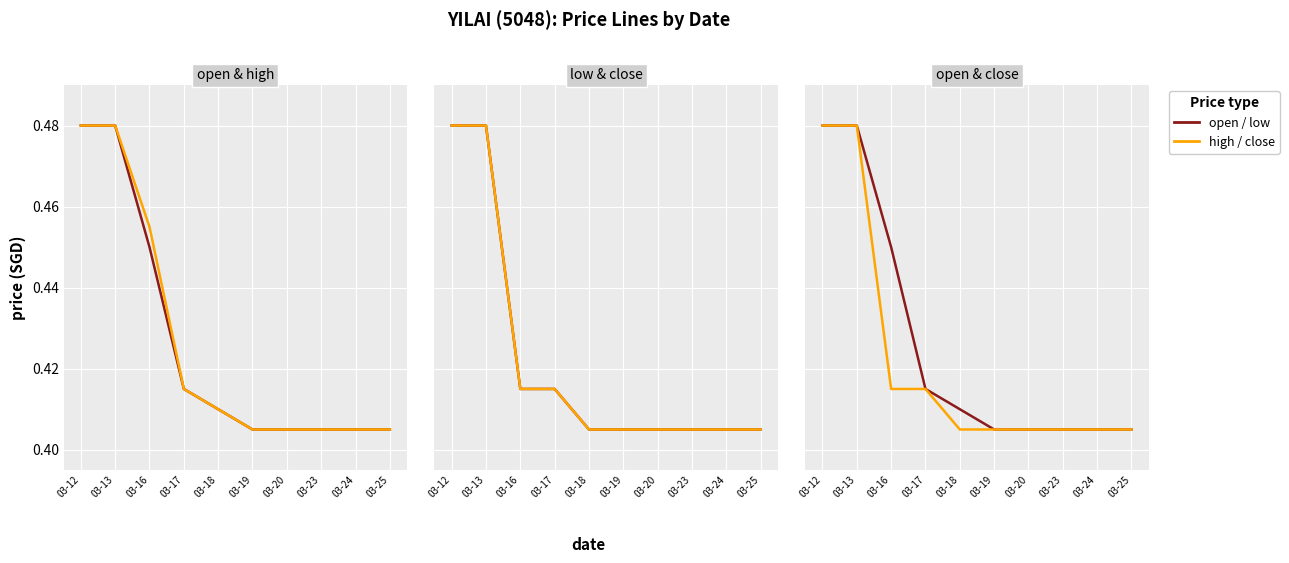

Reading right to left, extract all data points from this chart.

open: 03-25=0.4	03-24=0.4	03-23=0.4	03-20=0.4	03-19=0.4	03-18=0.4	03-17=0.4	03-16=0.5	03-13=0.5	03-12=0.5
high: 03-25=0.4	03-24=0.4	03-23=0.4	03-20=0.4	03-19=0.4	03-18=0.4	03-17=0.4	03-16=0.5	03-13=0.5	03-12=0.5
low: 03-25=0.4	03-24=0.4	03-23=0.4	03-20=0.4	03-19=0.4	03-18=0.4	03-17=0.4	03-16=0.4	03-13=0.5	03-12=0.5
close: 03-25=0.4	03-24=0.4	03-23=0.4	03-20=0.4	03-19=0.4	03-18=0.4	03-17=0.4	03-16=0.4	03-13=0.5	03-12=0.5